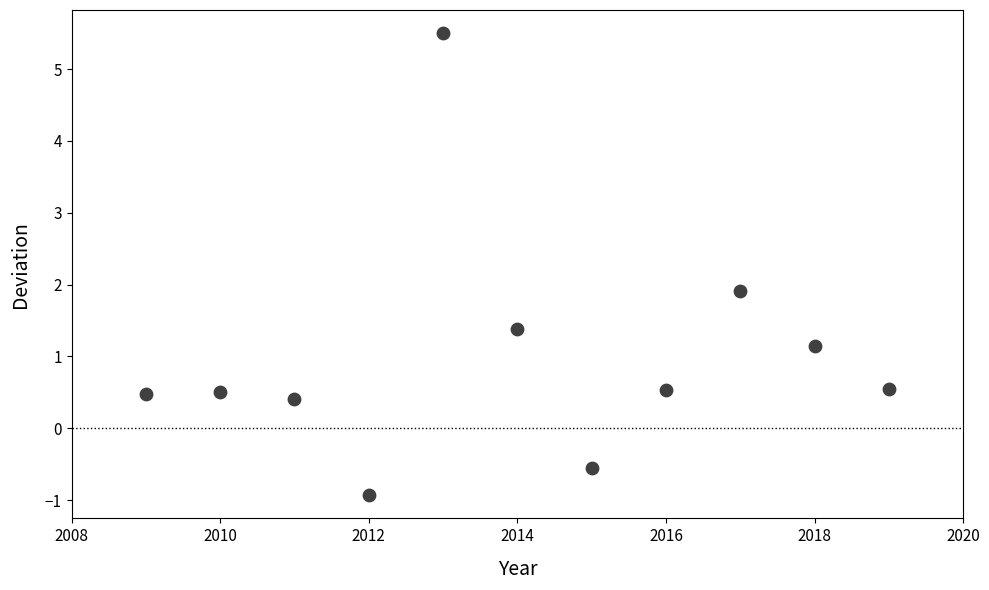

What Y value in the scatter plot is closest to 2?

1.9